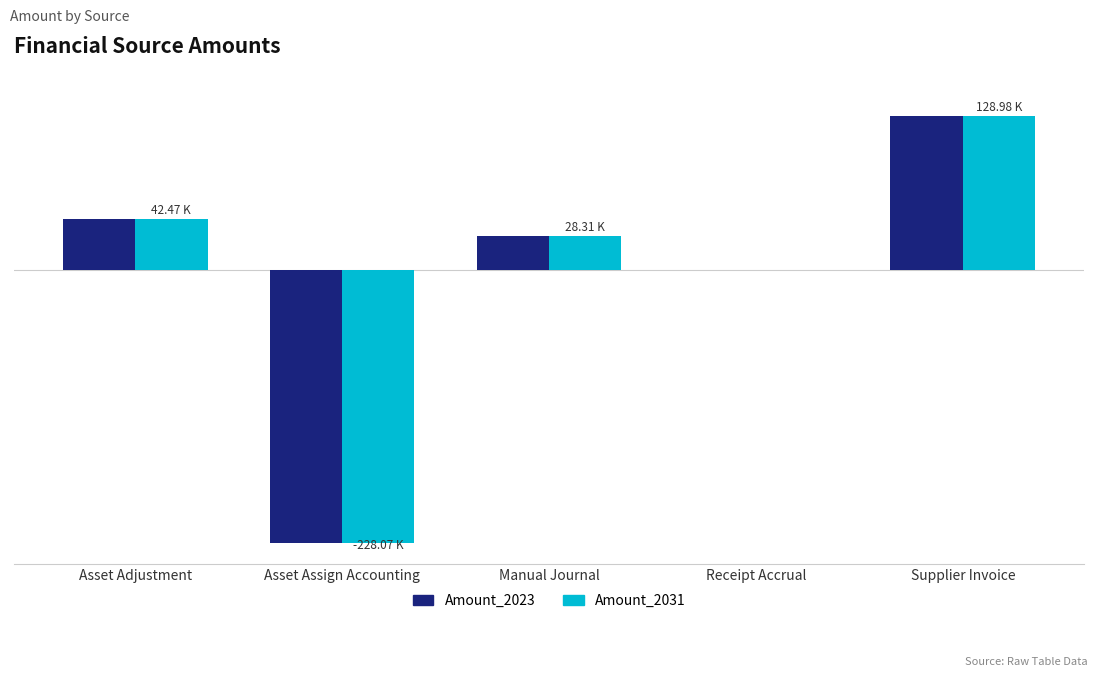

What is the value of the Amount_2023 bar at the 2nd from the left?

-228070.5